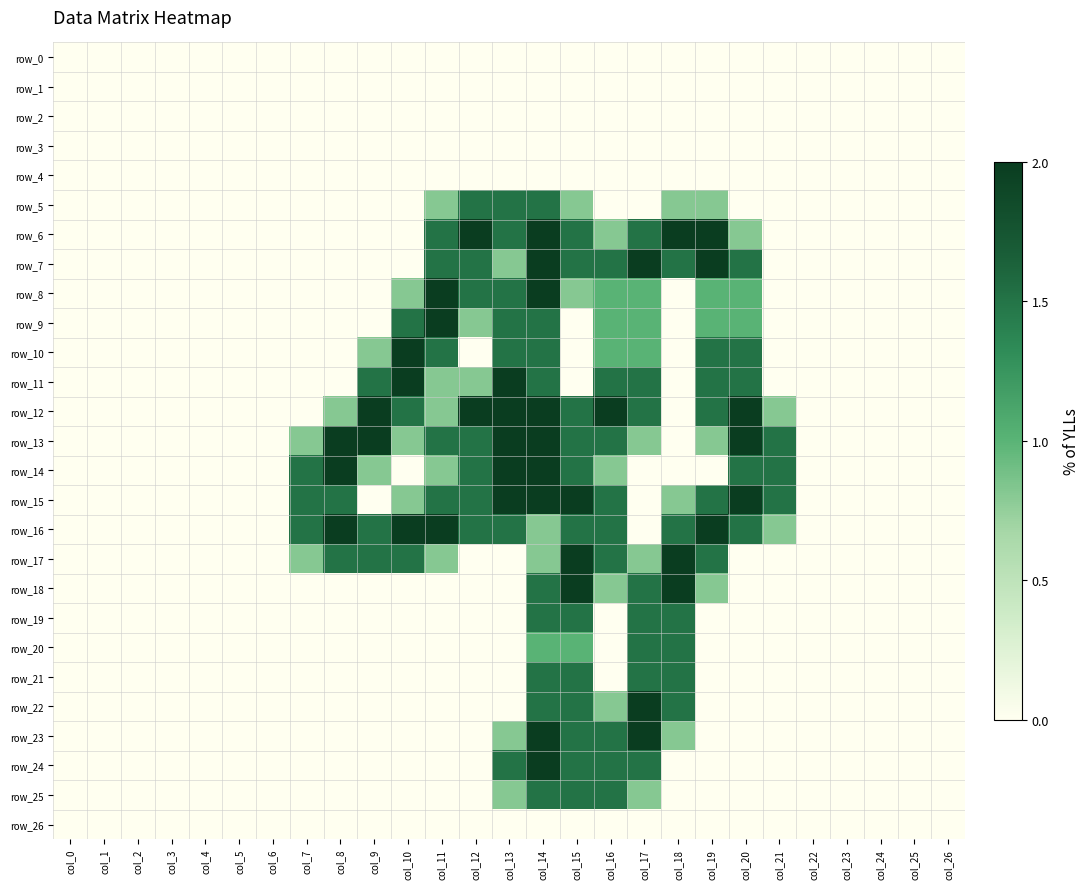

Between col_10 and col_19, which series saw the biggest shift?

row_6